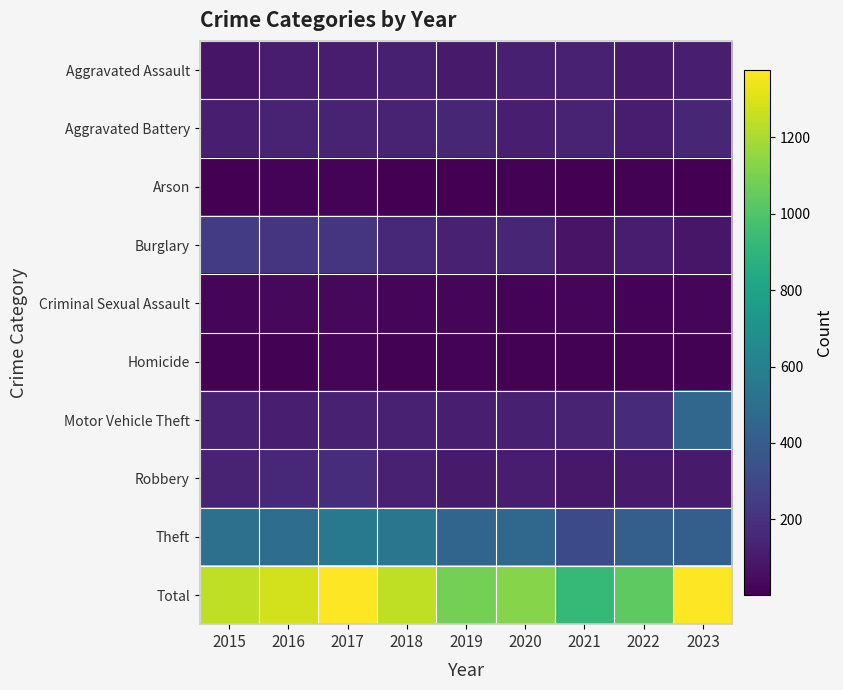

At which category is the sum across all series the highest?

2023